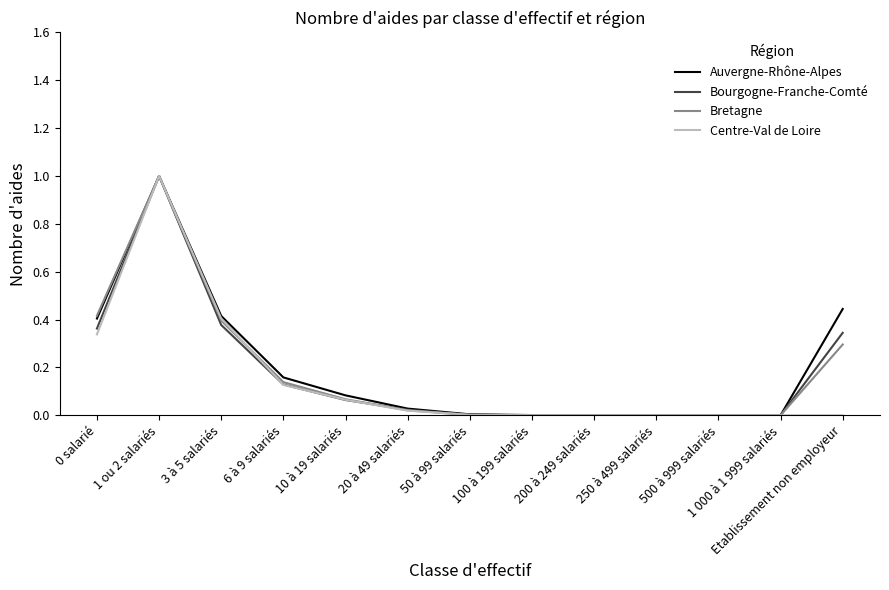

At which category is the sum across all series the highest?

1 ou 2 salariés